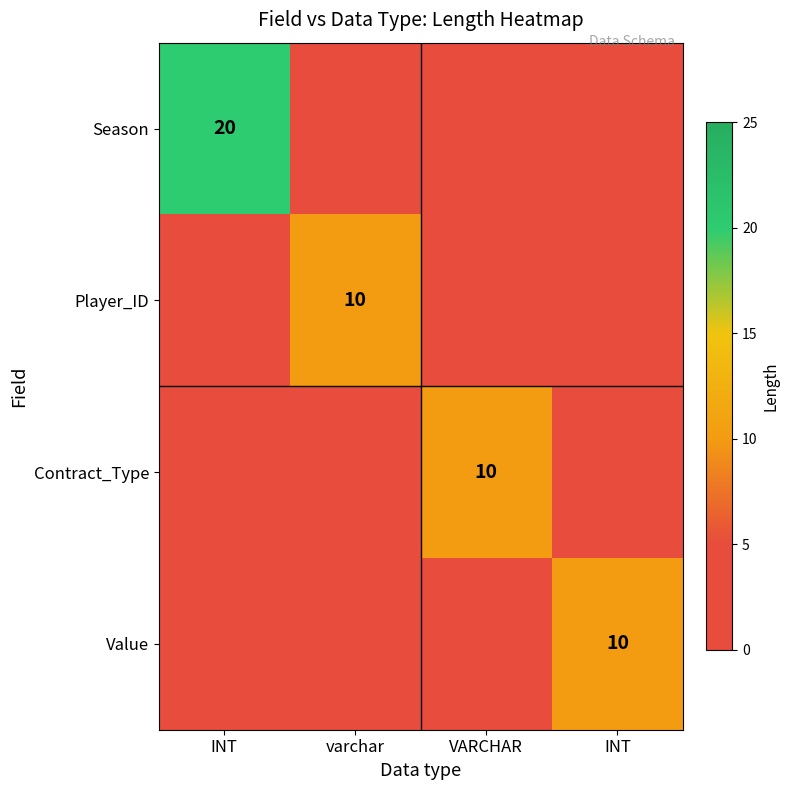

How many positive values does the Contract_Type series have?

1